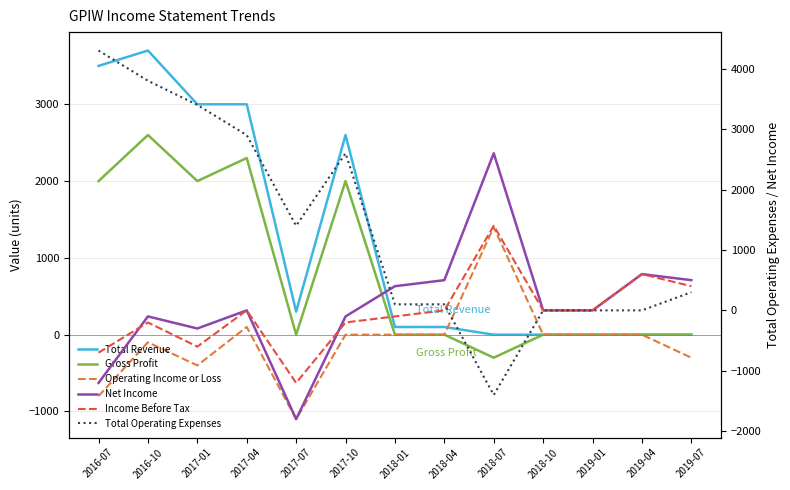

Where is the first local minimum for Total Operating Expenses?

2017-07